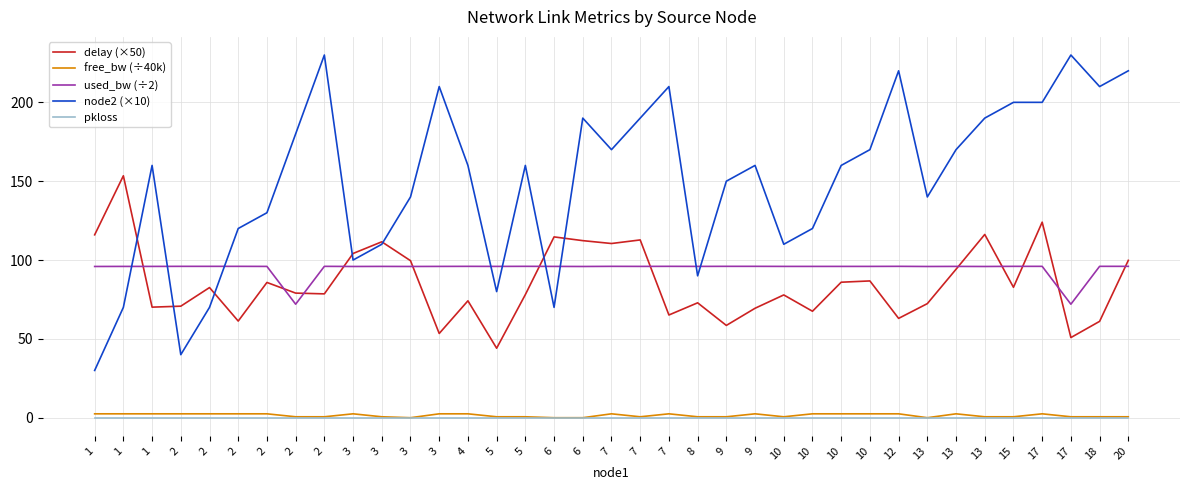

The value of used_bw (÷2) at 10 is 171.3. True or false?

False